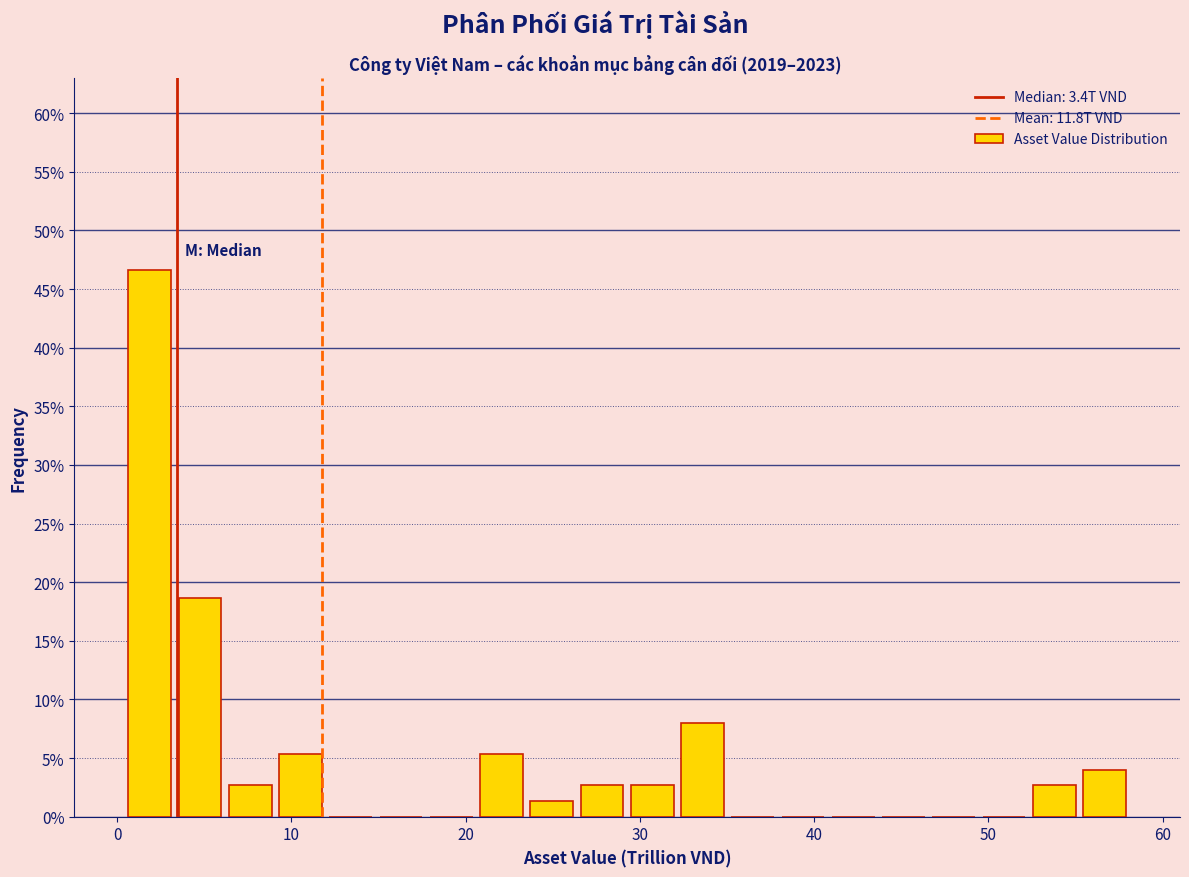

Read against the x-axis, roughly where is the centre of the tallest bar?

2